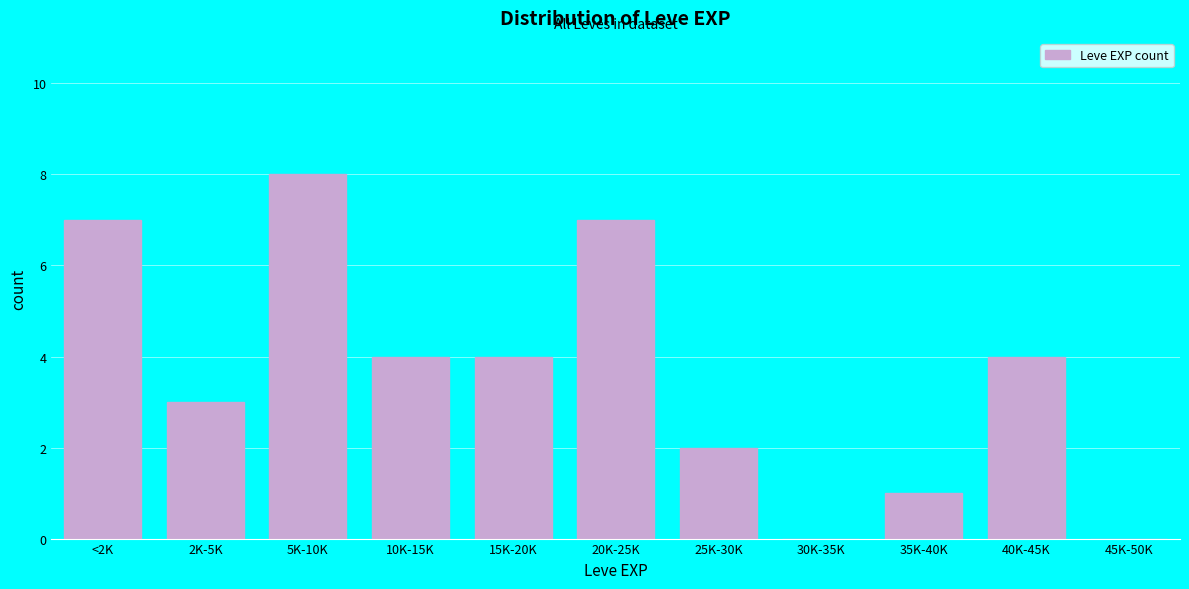

Reading left to right, extract all data points from this chart.

<2K=7	2K-5K=3	5K-10K=8	10K-15K=4	15K-20K=4	20K-25K=7	25K-30K=2	30K-35K=0	35K-40K=1	40K-45K=4	45K-50K=0